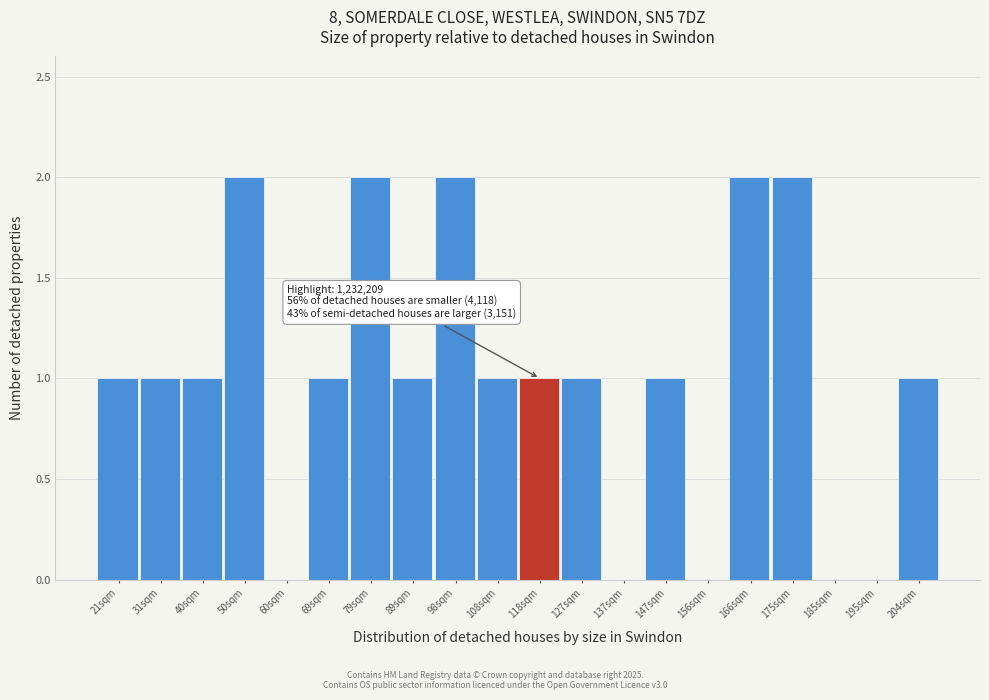

Reading left to right, transcribe all the data shown in this chart.

21sqm=1	31sqm=1	40sqm=1	50sqm=2	60sqm=0	69sqm=1	79sqm=2	89sqm=1	98sqm=2	108sqm=1	118sqm=1	127sqm=1	137sqm=0	147sqm=1	156sqm=0	166sqm=2	175sqm=2	185sqm=0	195sqm=0	204sqm=1